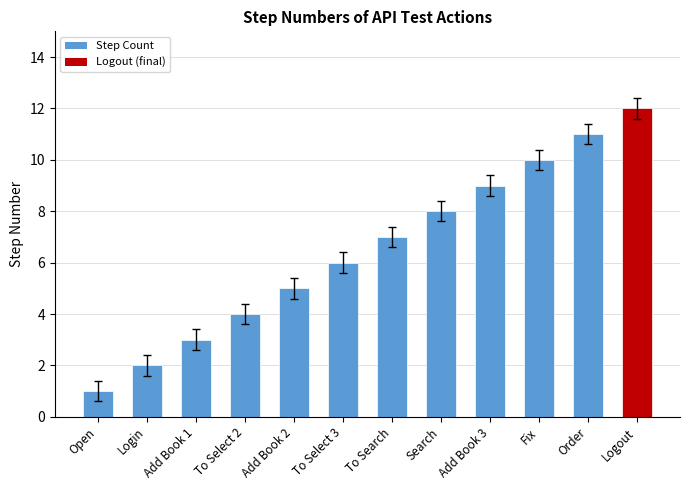

What is the label of the 11th bar from the right?

Login